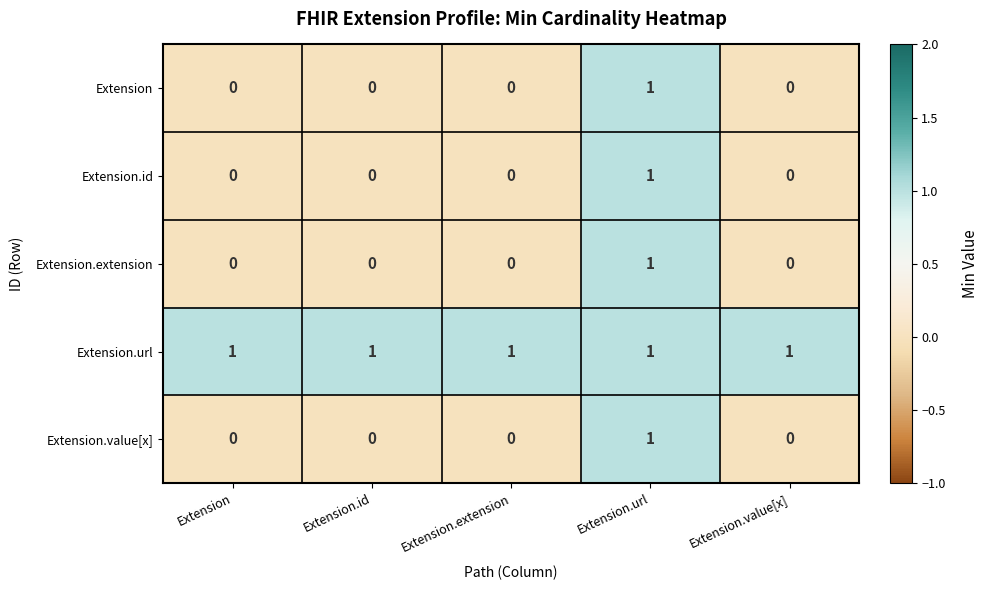

At which category is the sum across all series the highest?

Extension.url